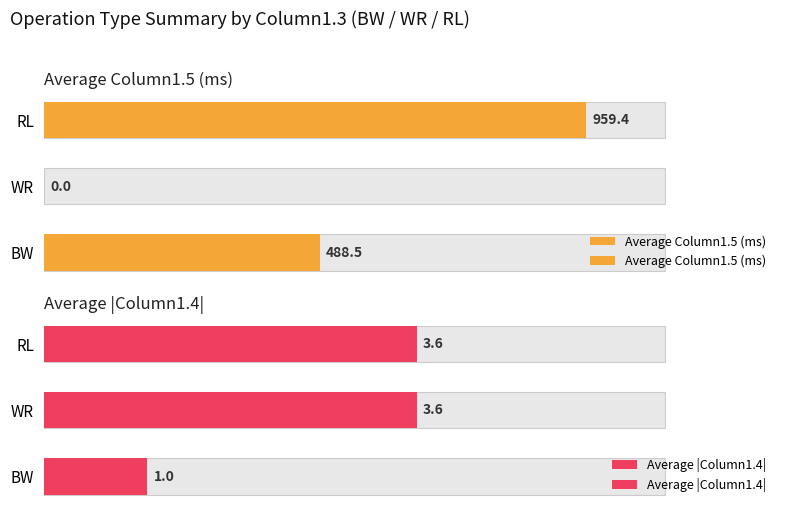

Between BW and RL, which series saw the biggest shift?

Average Column1.5 (ms)